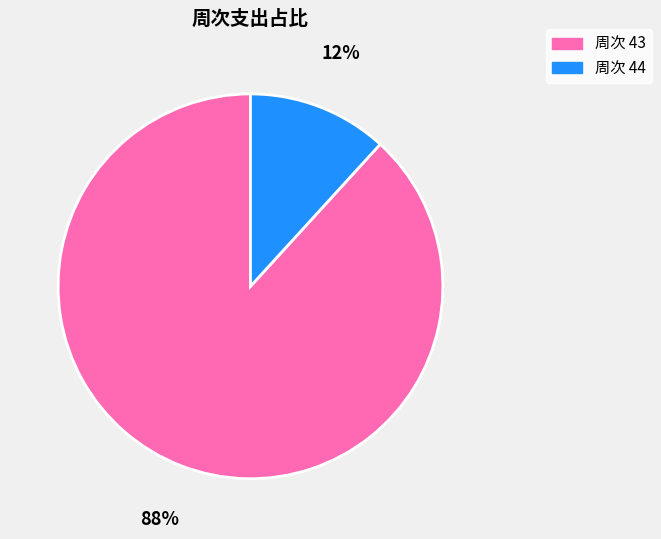

Is there a majority slice in this chart?

Yes